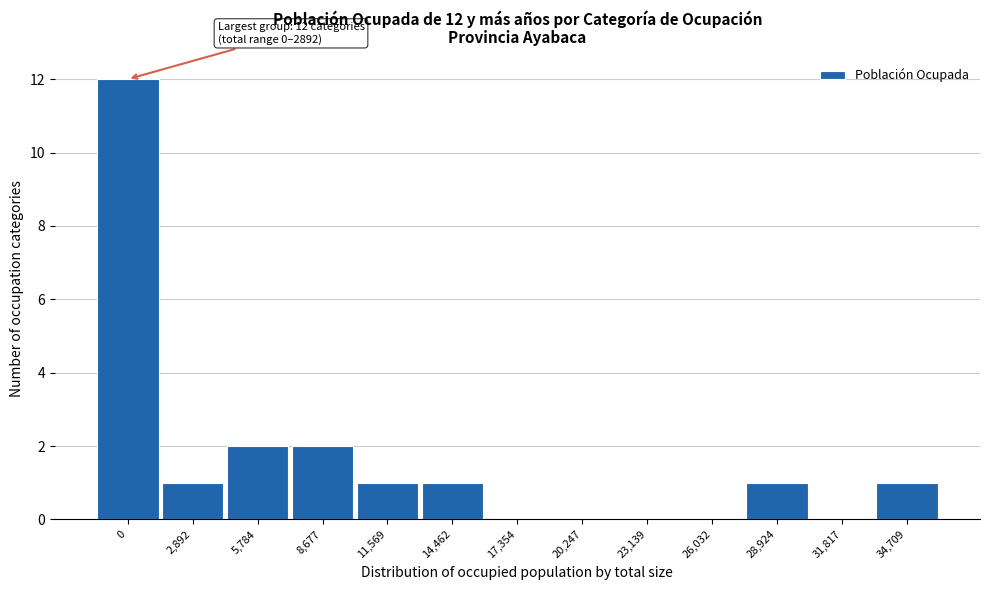

Reading right to left, list all the values displayed in this chart.

34,709=1	31,817=0	28,924=1	26,032=0	23,139=0	20,247=0	17,354=0	14,462=1	11,569=1	8,677=2	5,784=2	2,892=1	0=12